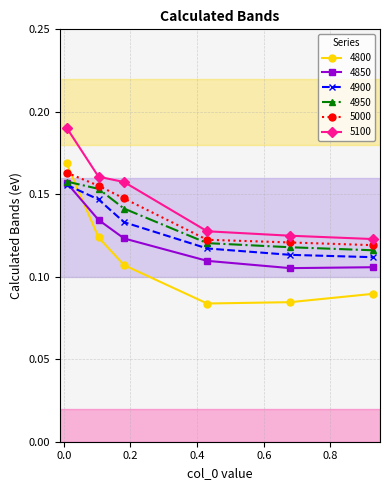

Which series has the largest total across all categories?

5100